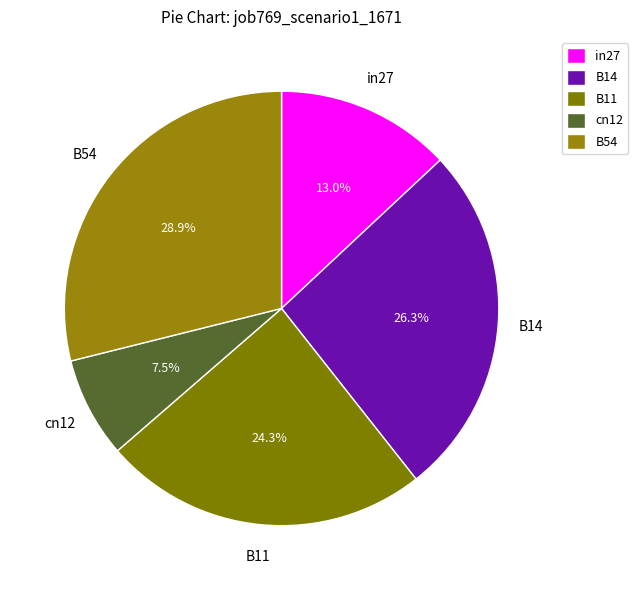

Count the number of slices in the pie.

5